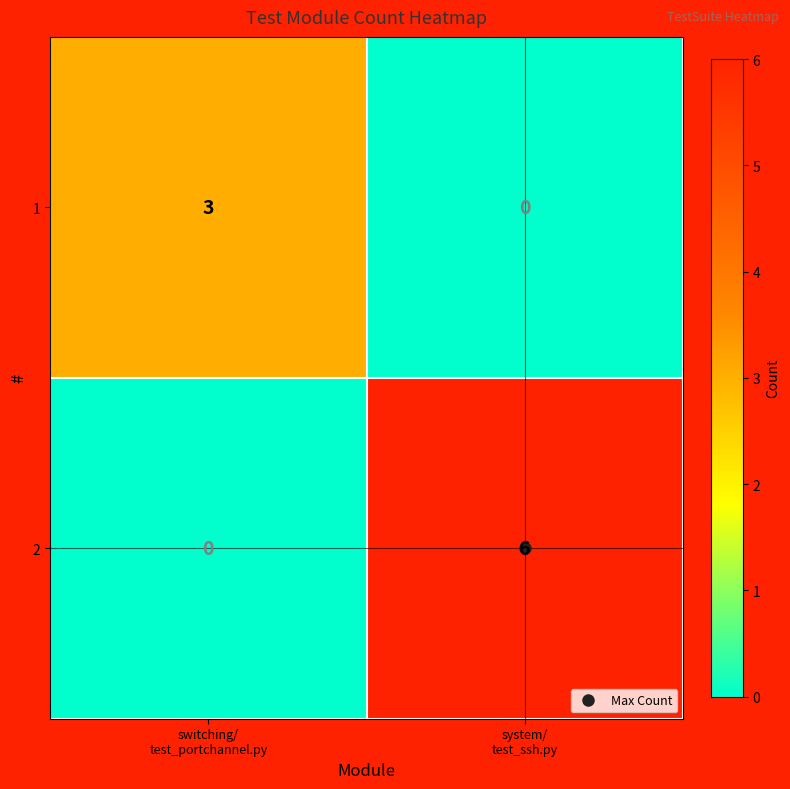

What is the sum of all 1 values?

3